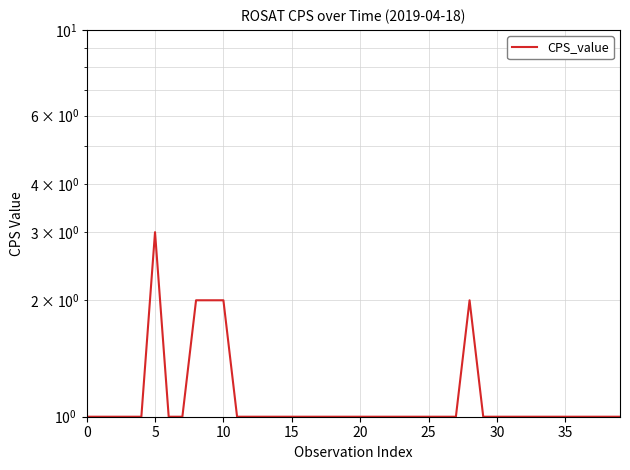

What value does the data have at 34?

1